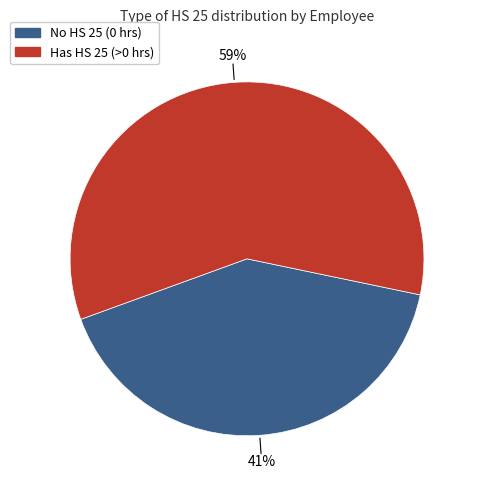

To the nearest percent, what is the difference between the largest and smallest slice percentages?

18%